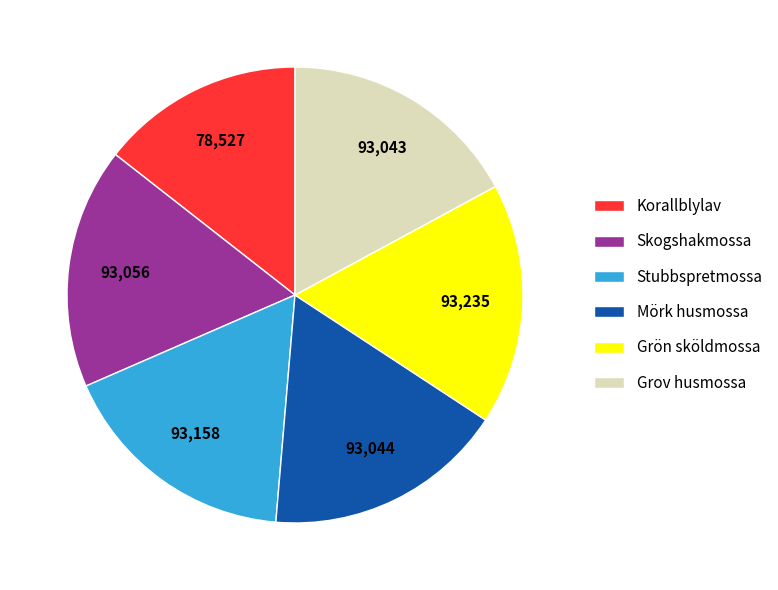

Is the sum of Grön sköldmossa and Skogshakmossa greater than half?

No